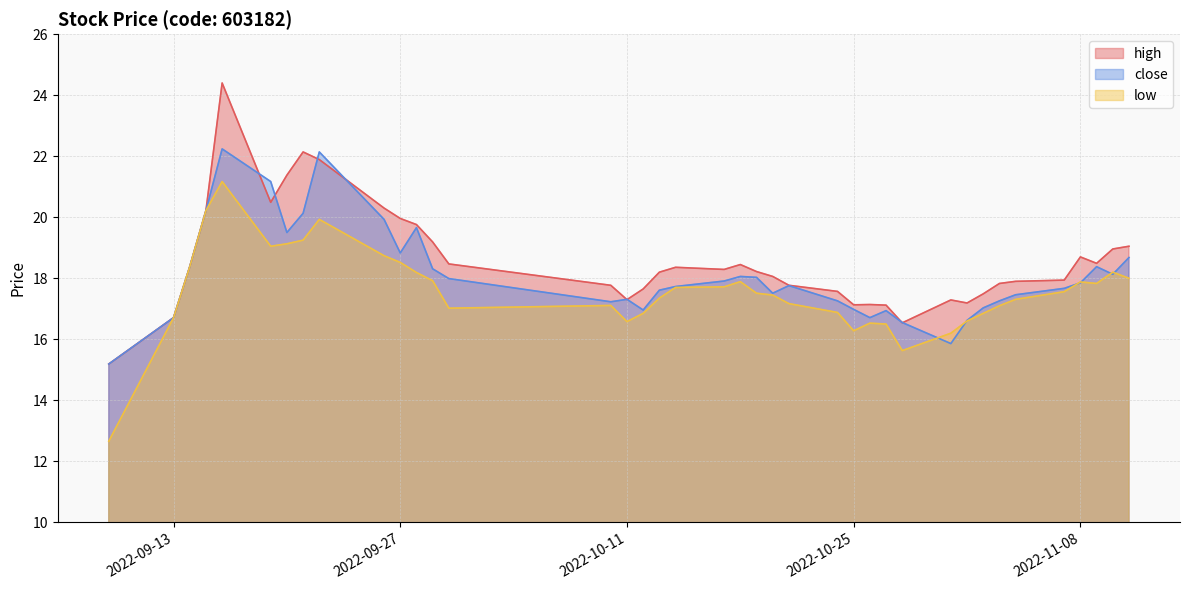

Between which two adjacent categories do close and low first intersect?

2022-10-28 and 2022-10-31